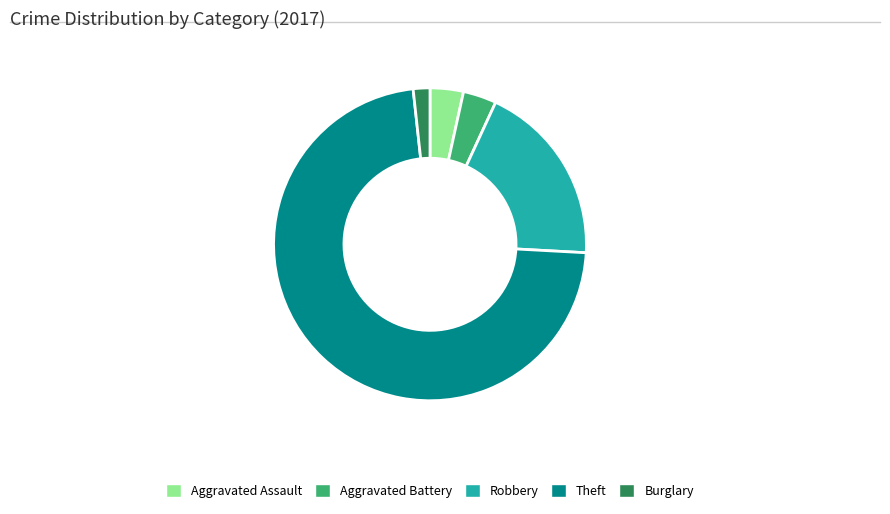

Which slice is the largest?

Theft